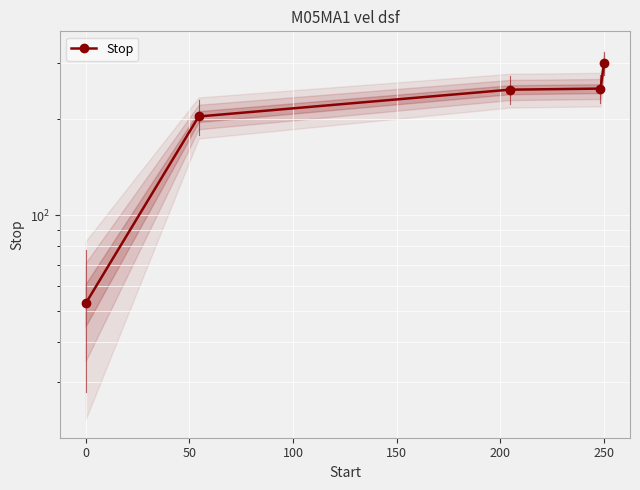

Does the chart display data point markers on the line(s)?

Yes